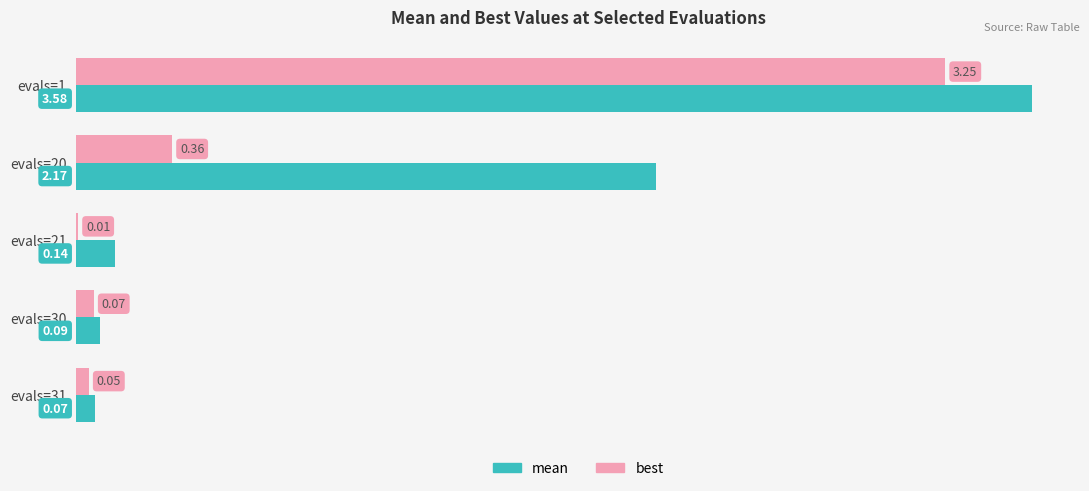

Which series changed the most between evals=20 and evals=21?

mean